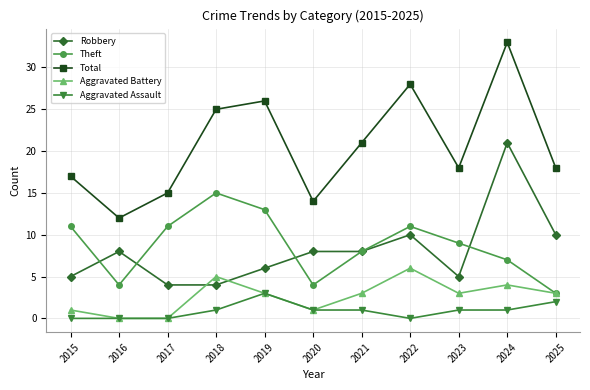

Where is the first local maximum for Theft?

2018